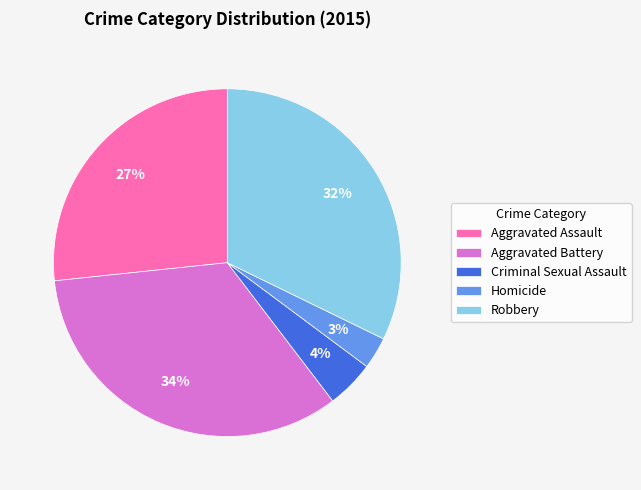

To the nearest percent, what is the average slice percentage?

20%